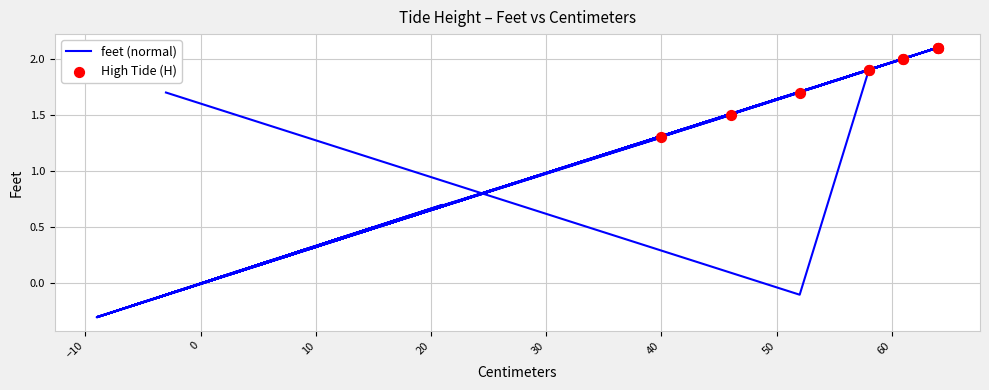

What is the change in value from -9 to 46?

+1.8